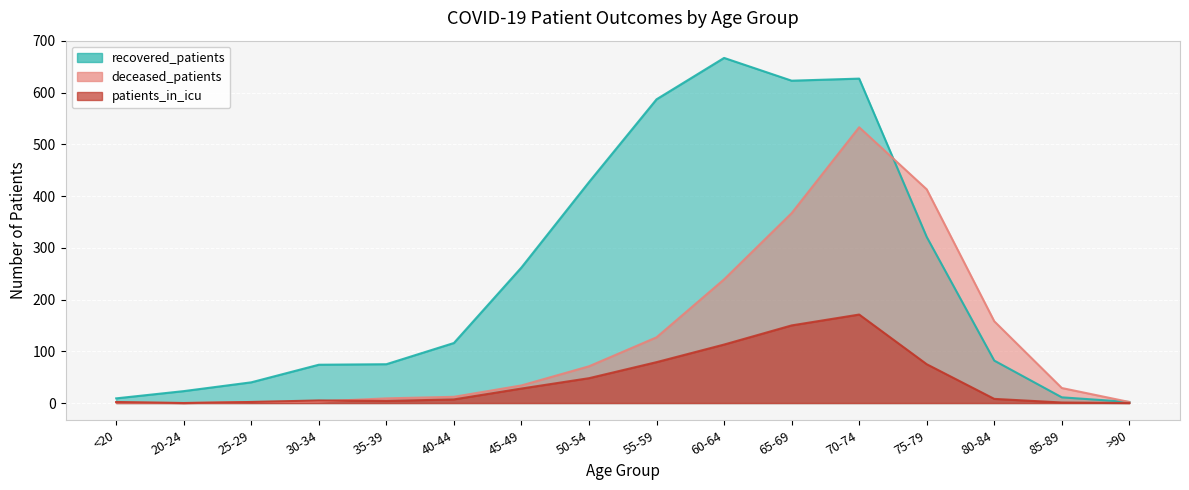

The value of recovered_patients at 80-84 is 138. True or false?

False